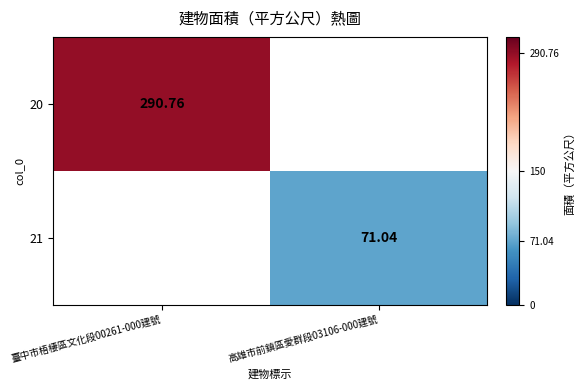

Which label corresponds to the smallest value in the chart?

高雄市前鎮區愛群段03106-000建號